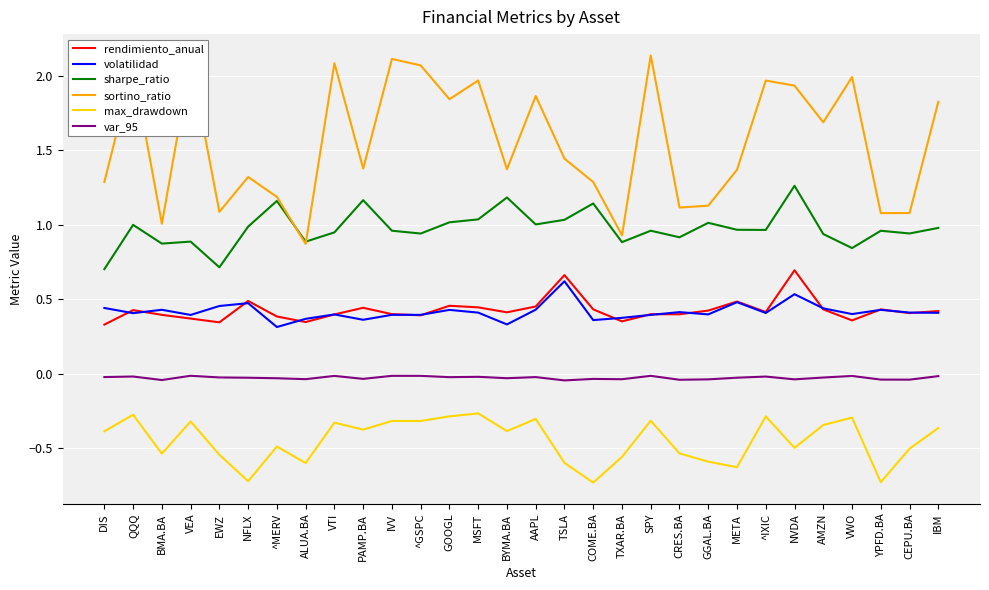

The rendimiento_anual series shows 0.2 at MSFT. True or false?

False